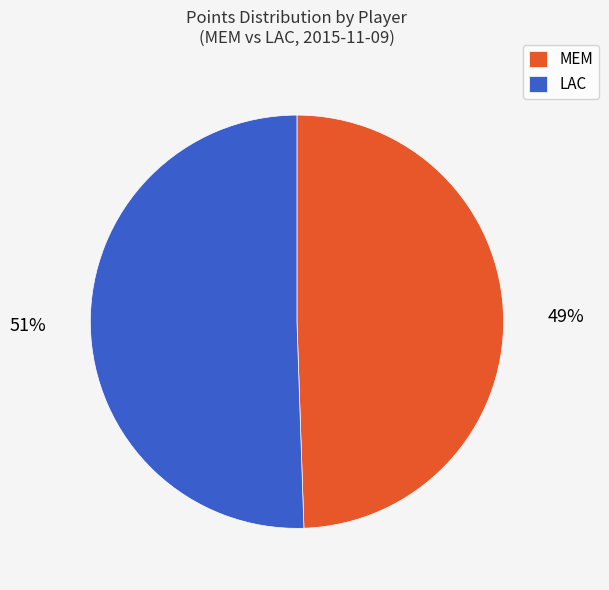

Is it true that MEM is 49% of the pie?

True